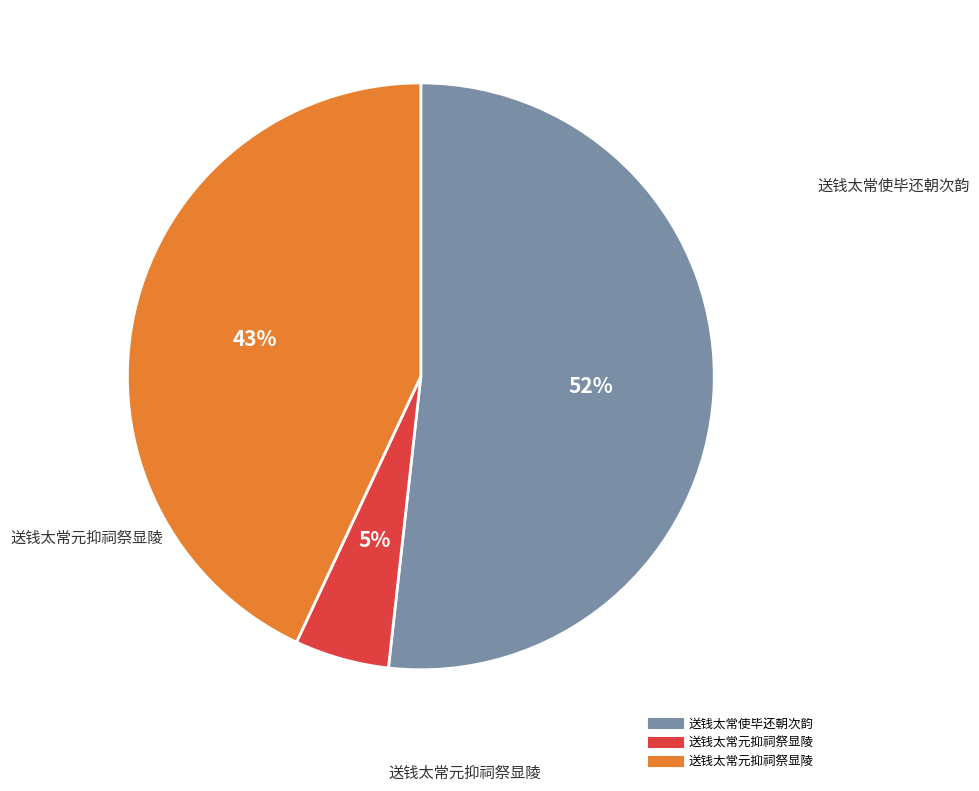

Does any single category account for the majority?

Yes